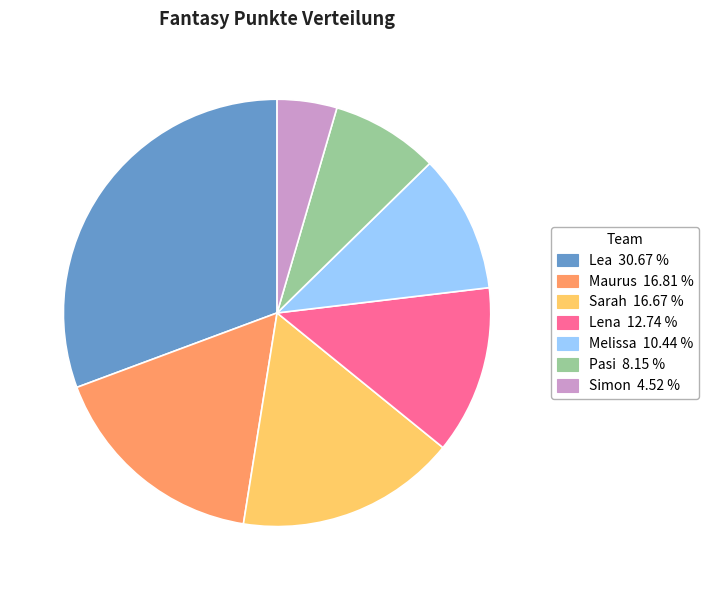

How many slices are in this pie chart?

7